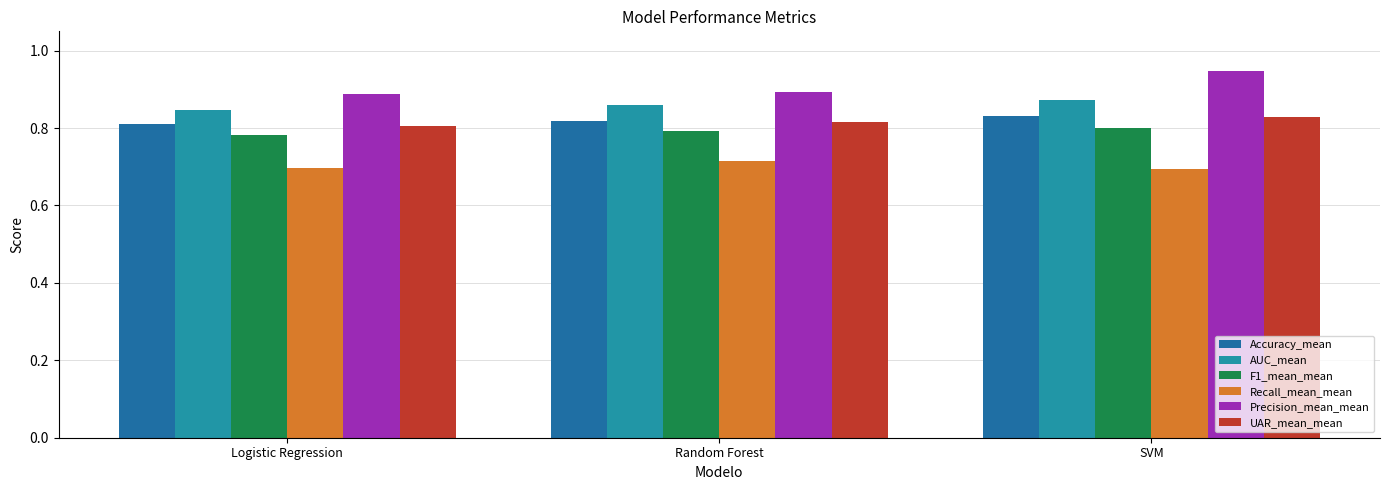

What are all the series names shown in the legend?

Accuracy_mean, AUC_mean, F1_mean_mean, Recall_mean_mean, Precision_mean_mean, UAR_mean_mean